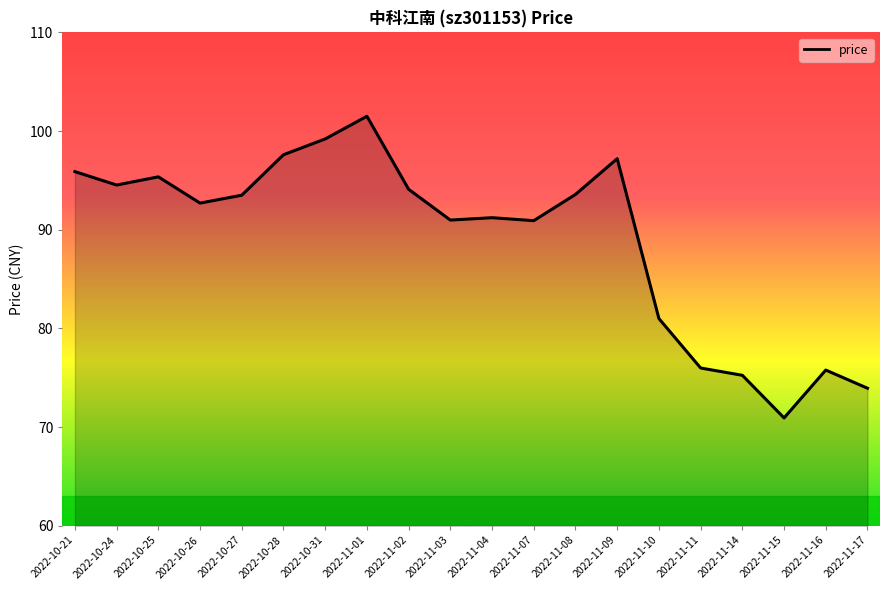

Is it true that the value at 2022-11-04 is 123.0?

False